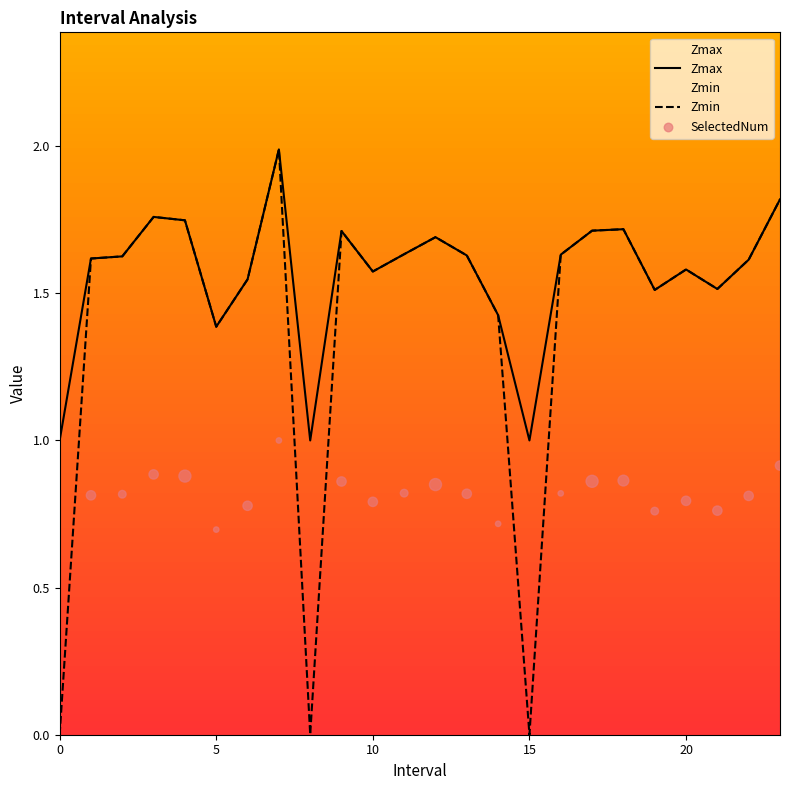

Which series contains the lowest Y value?

Zmin